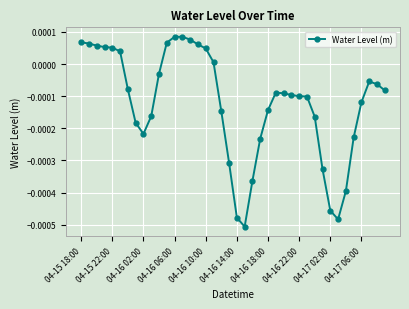

List the labels in order of value, smallest first.

21, 33, 20, 32, 34, 22, 31, 19, 23, 35, 04-17 02:00, 04-16 22:00, 30, 04-17 06:00, 18, 24, 36, 29, 28, 27, 26, 25, 39, 04-16 18:00, 38, 37, 10, 17, 04-16 14:00, 16, 04-16 10:00, 04-16 06:00, 04-16 02:00, 15, 04-15 22:00, 11, 04-15 18:00, 14, 12, 13